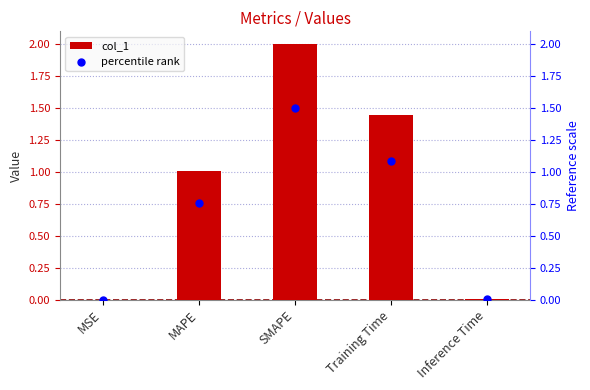

Which series contains the lowest Y value?

percentile rank